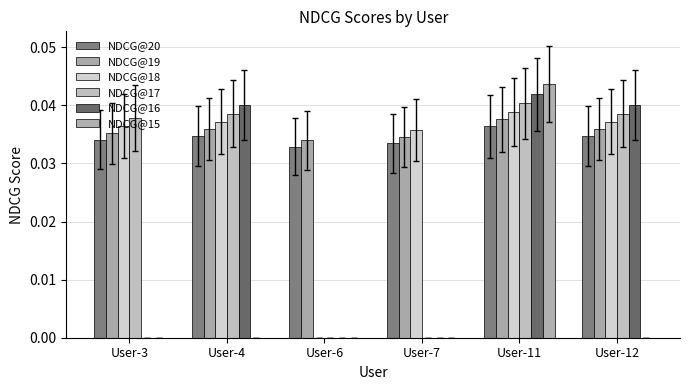

Count the number of data series in this chart.

6